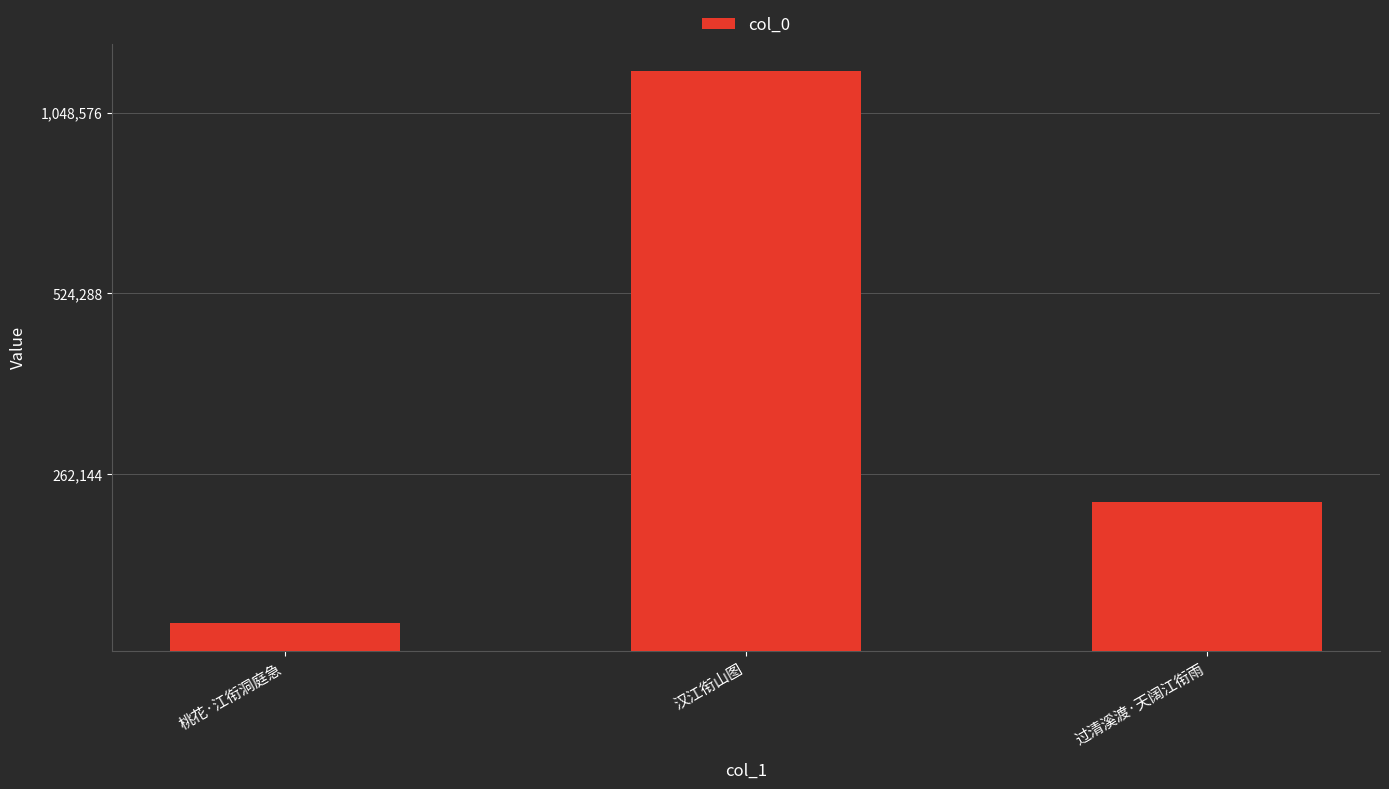

What is the ratio of the value at 过清溪渡·天阔江衔雨 to the value at 汉江衔山图?

0.2